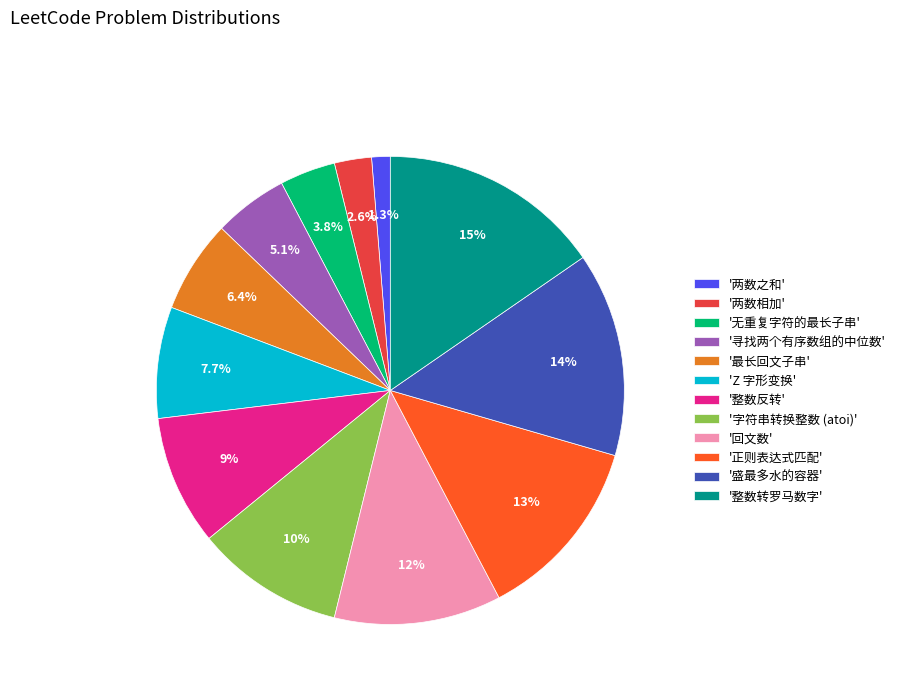

Is the sum of '两数之和' and '无重复字符的最长子串' greater than half?

No